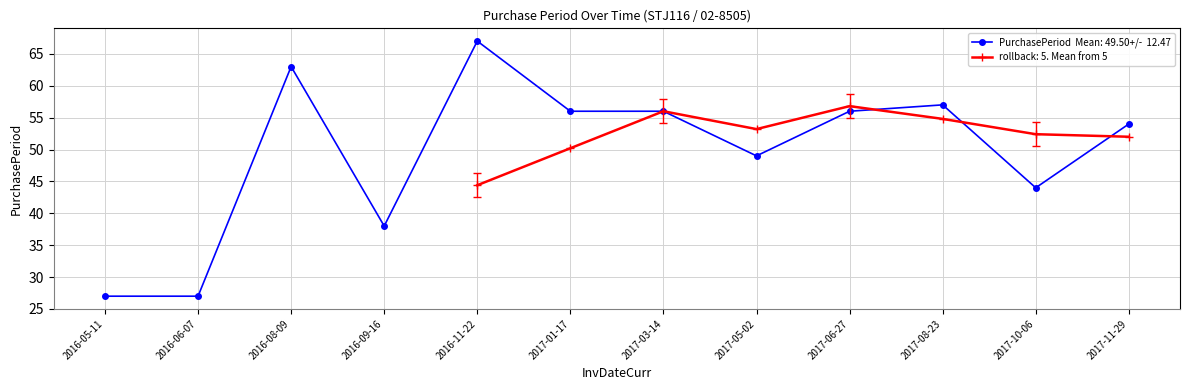

What is the difference between the maximum and minimum values?

40